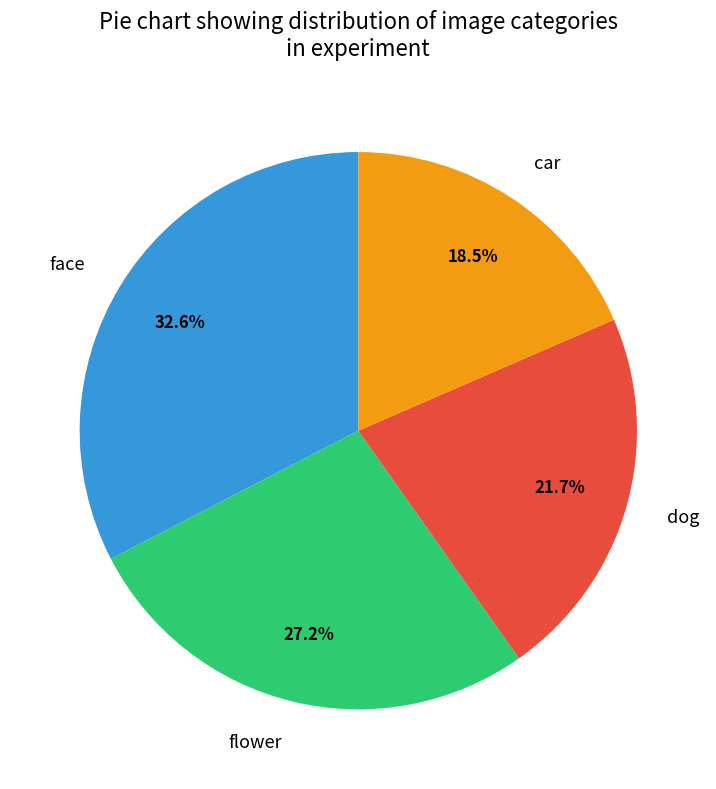

Is there a majority slice in this chart?

No